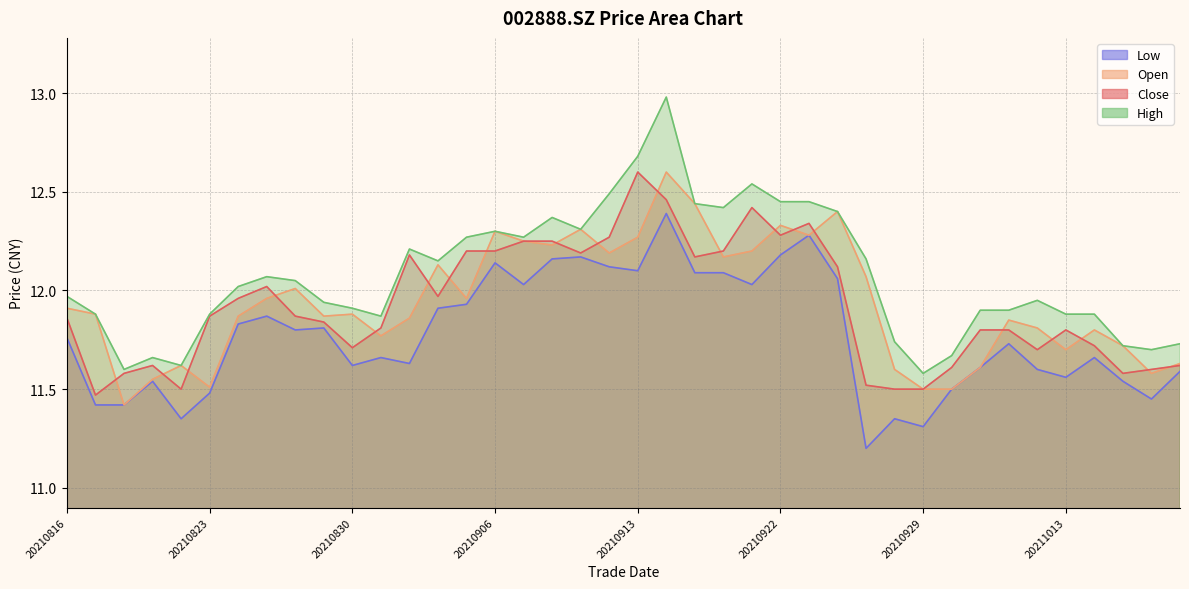

What are all the series names shown in the legend?

close, open, high, low